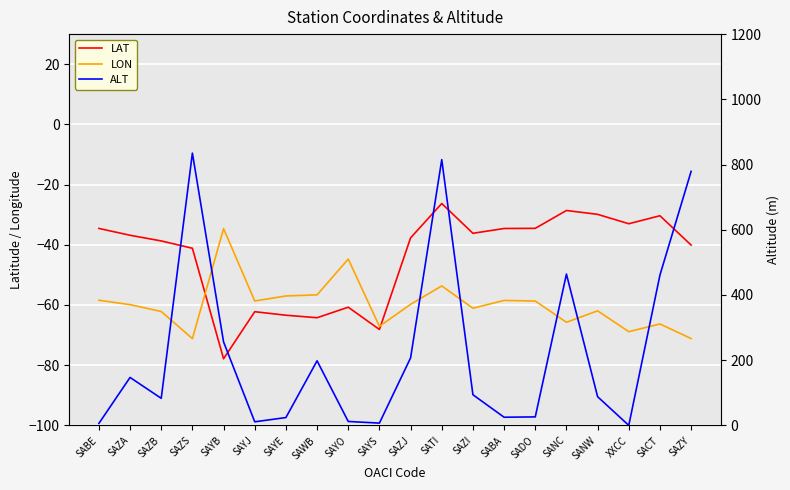

What is the difference between the maximum and minimum values in the LAT series?

51.6